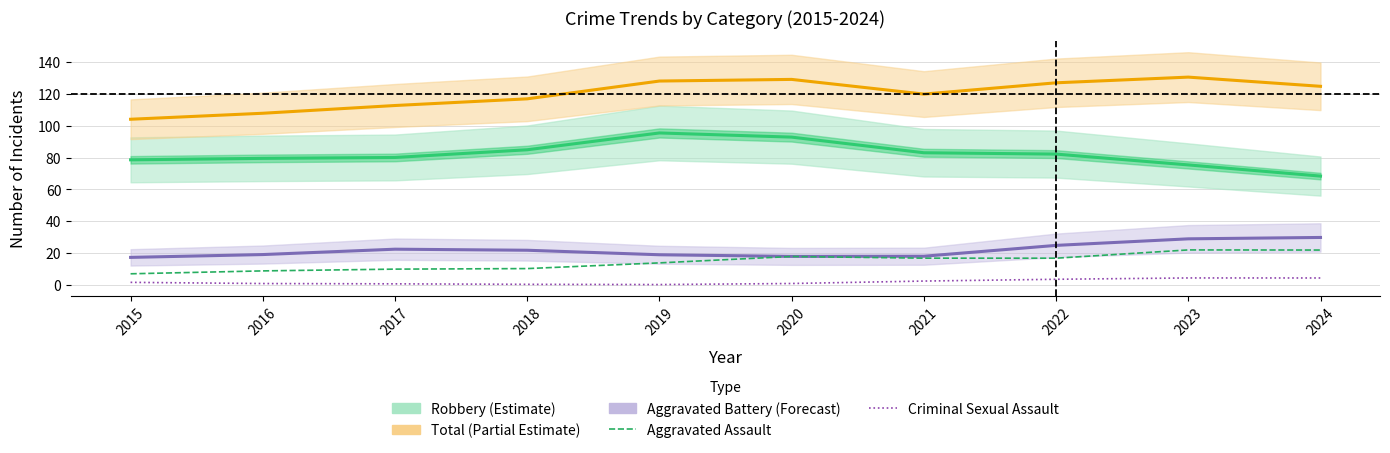

Count the number of categories in the chart.

10